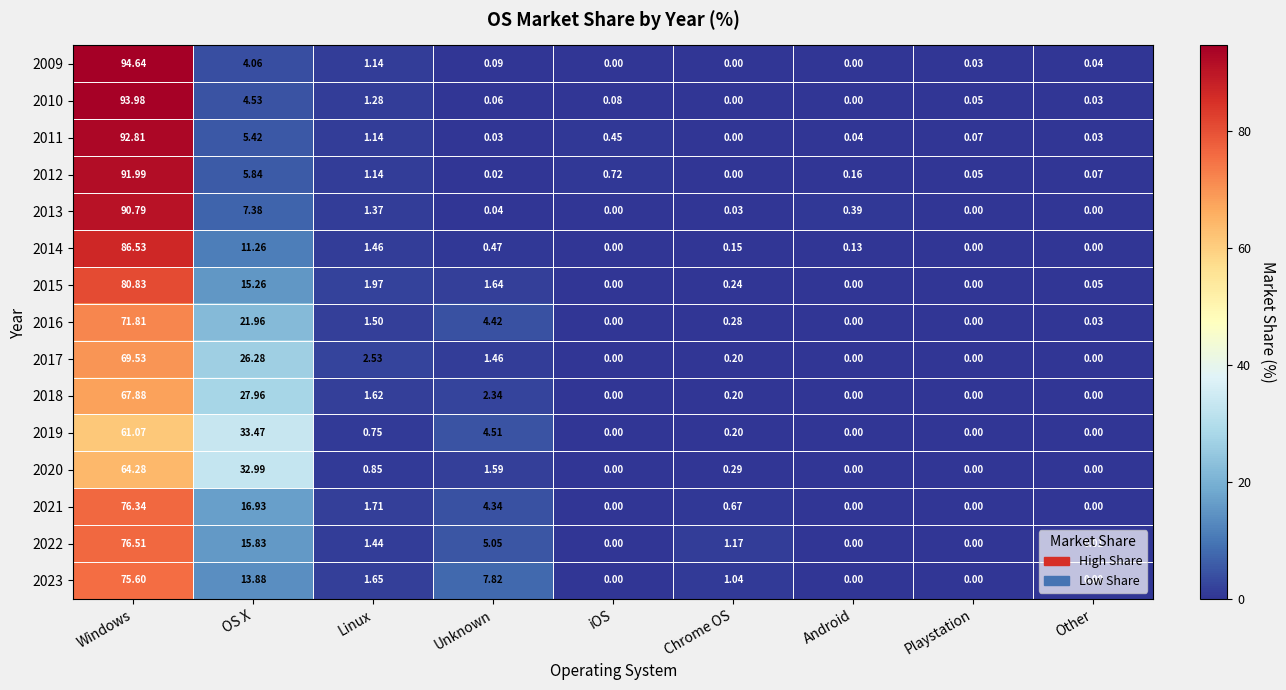

Count the number of data series in this chart.

15